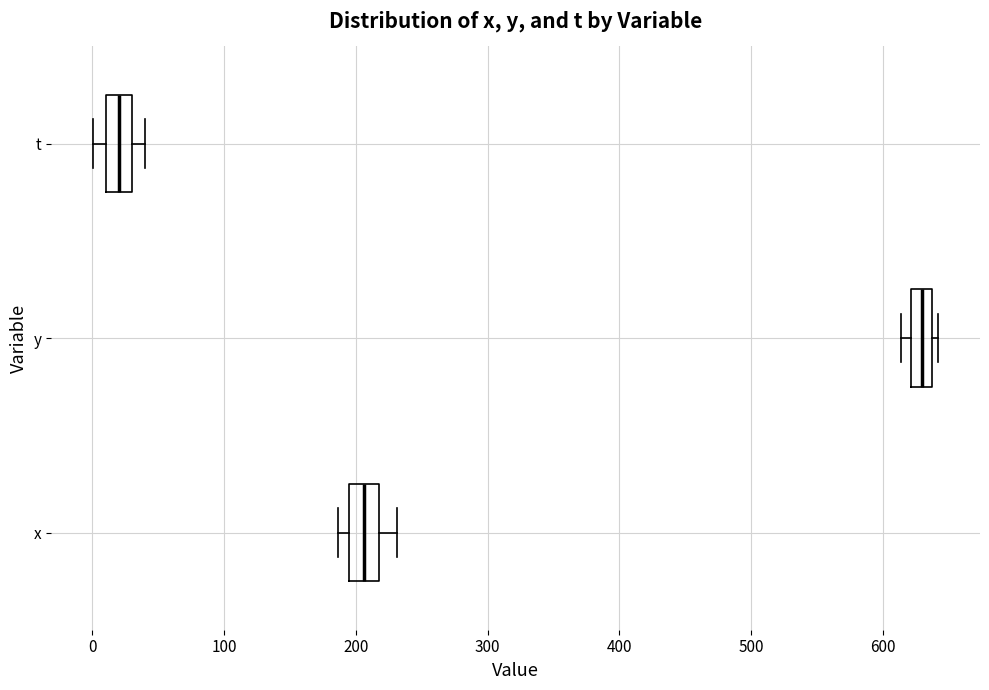

Where is the right edge of the box for t on the x-axis? The values are not printed on the chart, so give them approximately, as read against the axis.

30